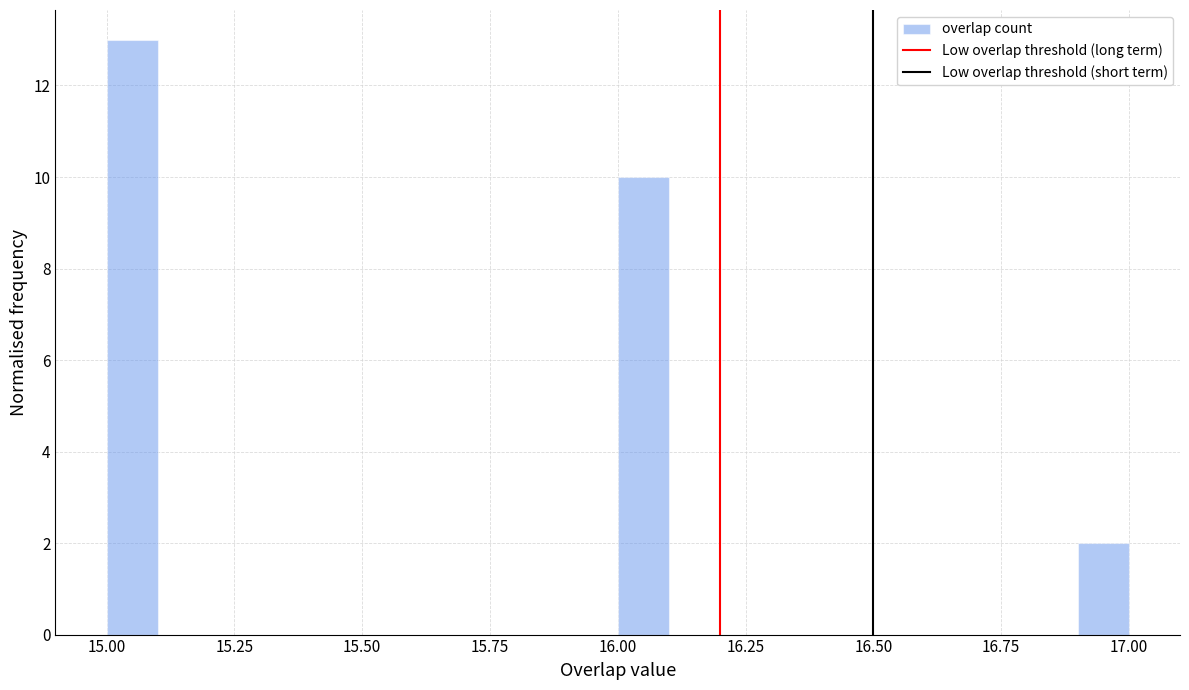

Around what value on the x-axis is the tallest bar? Give the approximate position of its centre, as read against the axis.

15.05